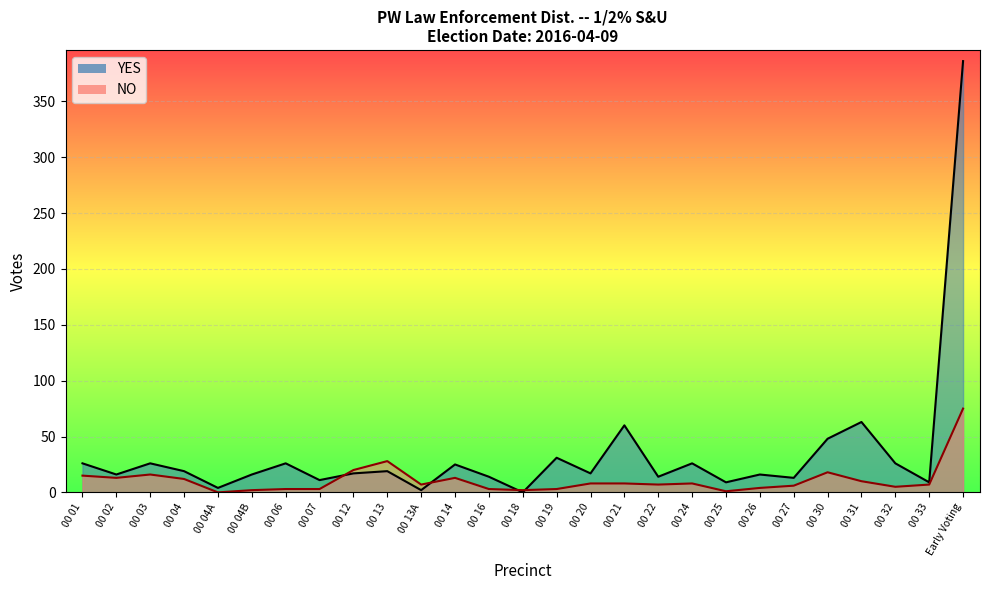

What is the label of the 18th point from the left?

00 22